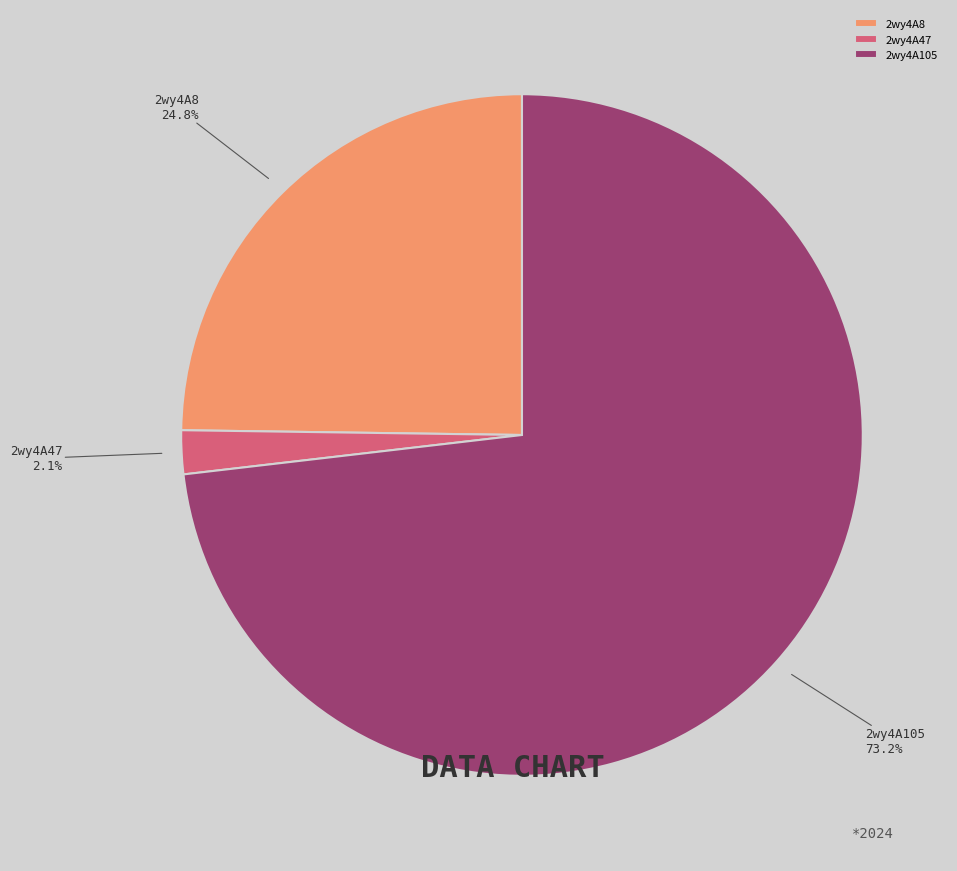

To the nearest percent, what portion does 2wy4A8 represent?

25%